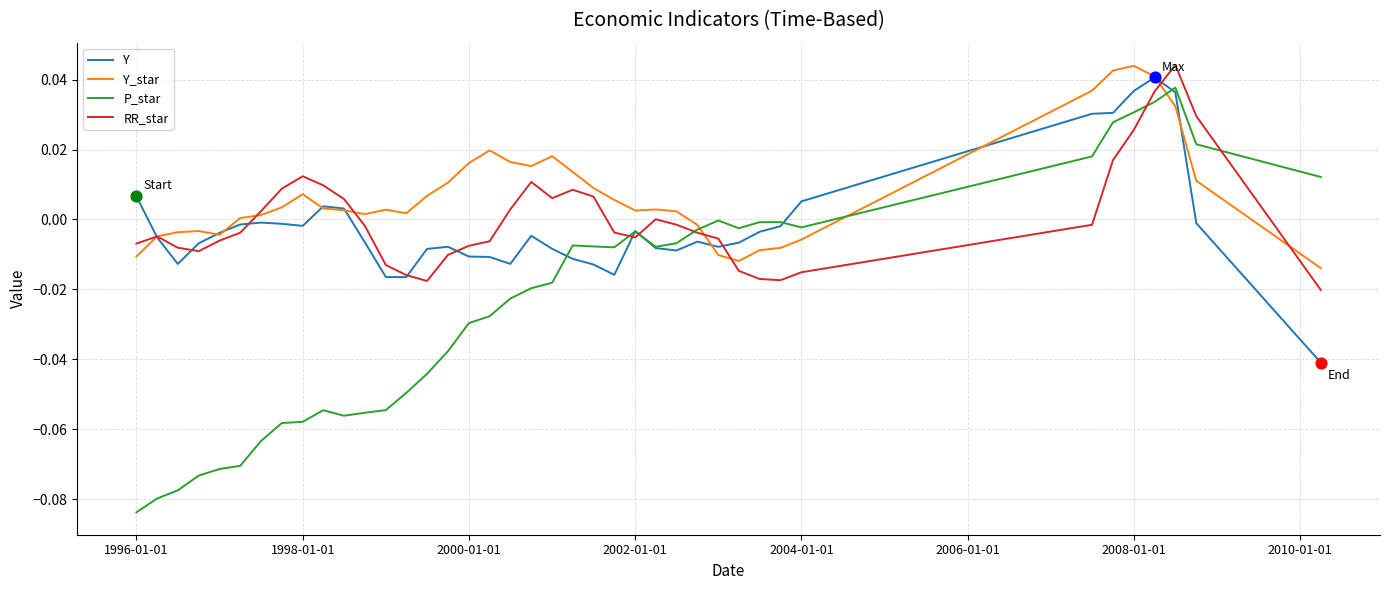

Which series has the largest range (max minus min)?

P_star